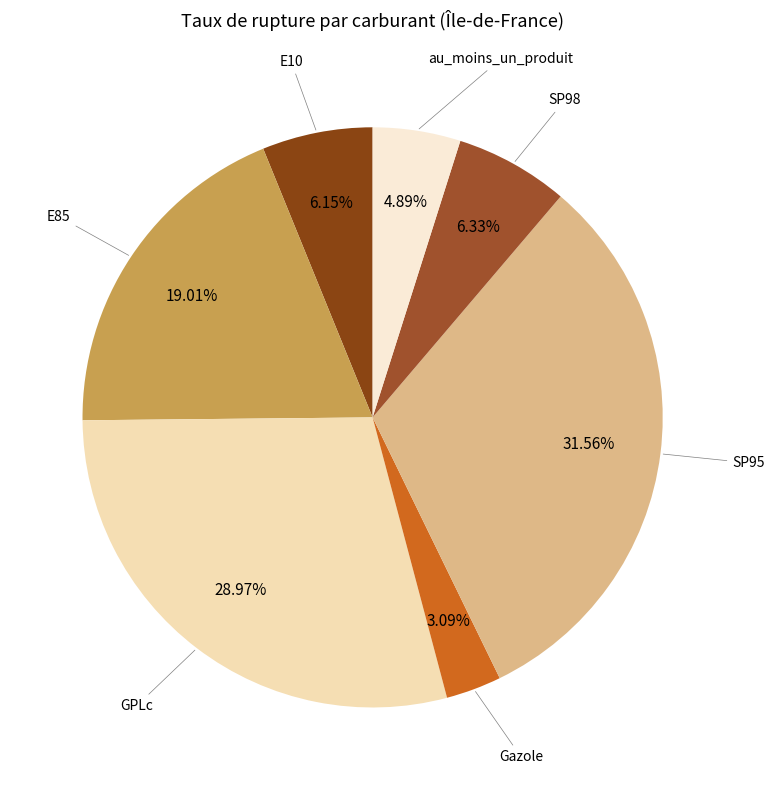

Does E85 represent more than half of the total?

No